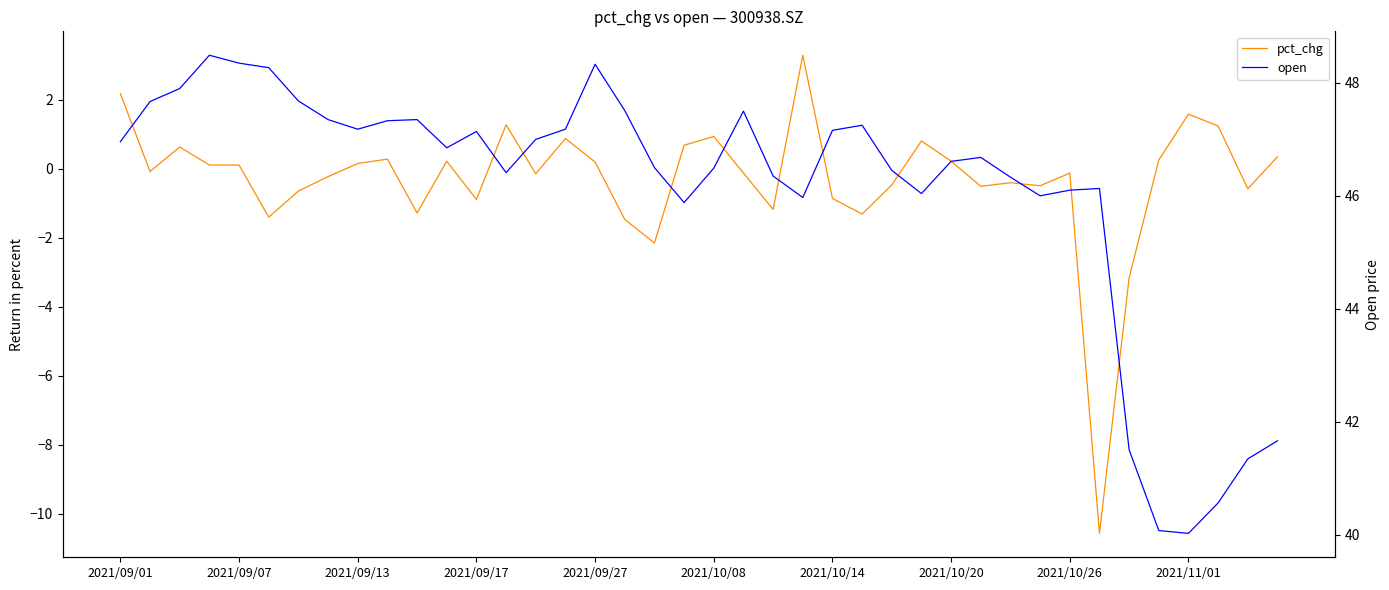

True or false: open and pct_chg cross at least once.

False